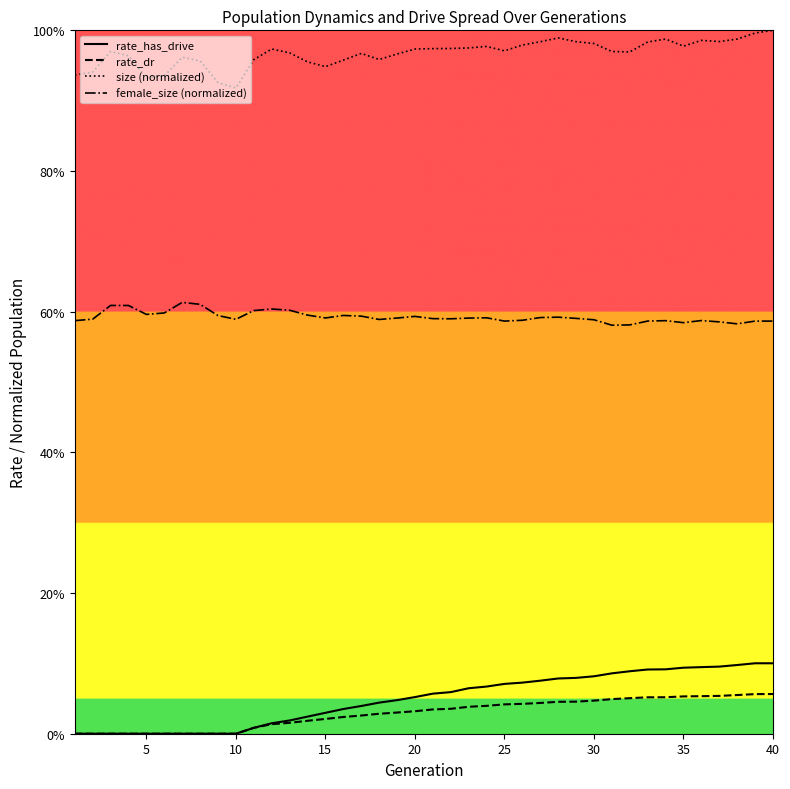

Rank the series by their maximum value, from lowest to highest.

rate_dr, rate_has_drive, female_size (normalized), size (normalized)